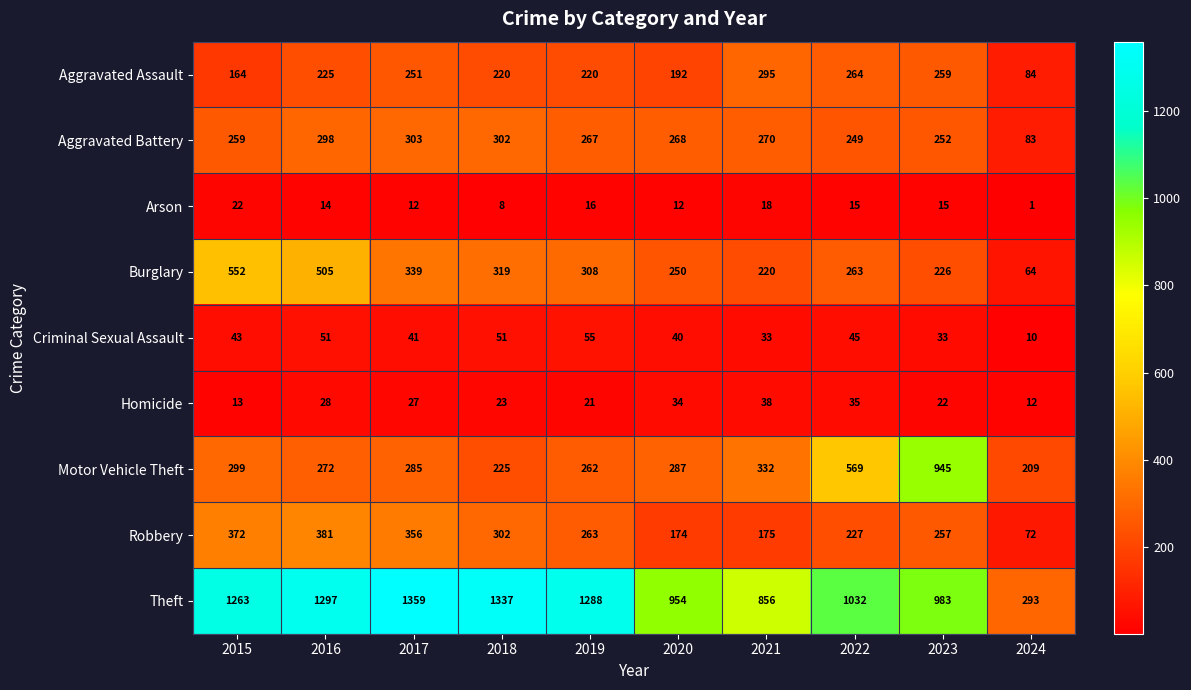

Which series has the largest total across all categories?

Theft